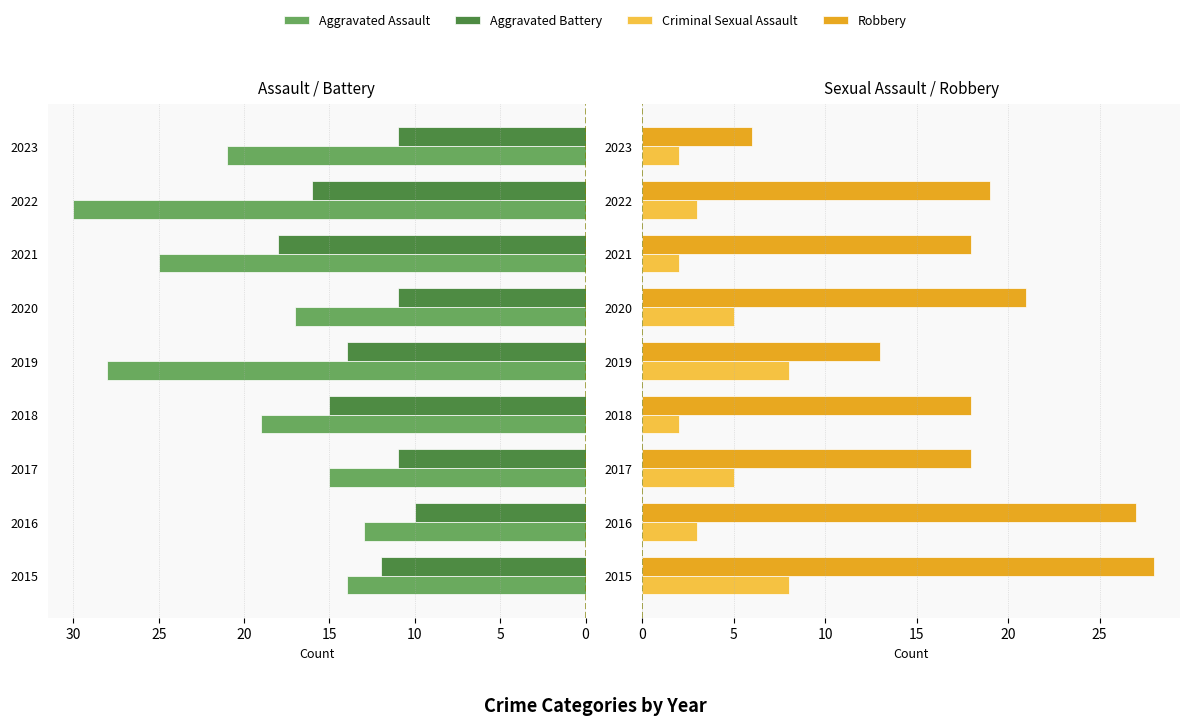

Reading left to right, list all the values displayed in this chart.

Aggravated Assault: 14	13	15	19	28	17	25	30	21
Aggravated Battery: 12	10	11	15	14	11	18	16	11
Criminal Sexual Assault: 8	3	5	2	8	5	2	3	2
Robbery: 28	27	18	18	13	21	18	19	6